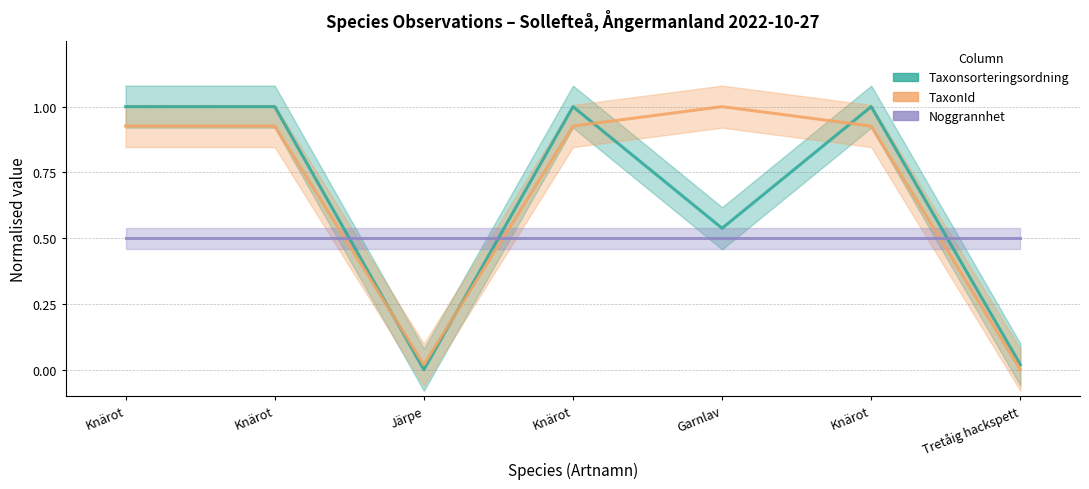

True or false: TaxonId has a value of 0.9 at Knärot.

True